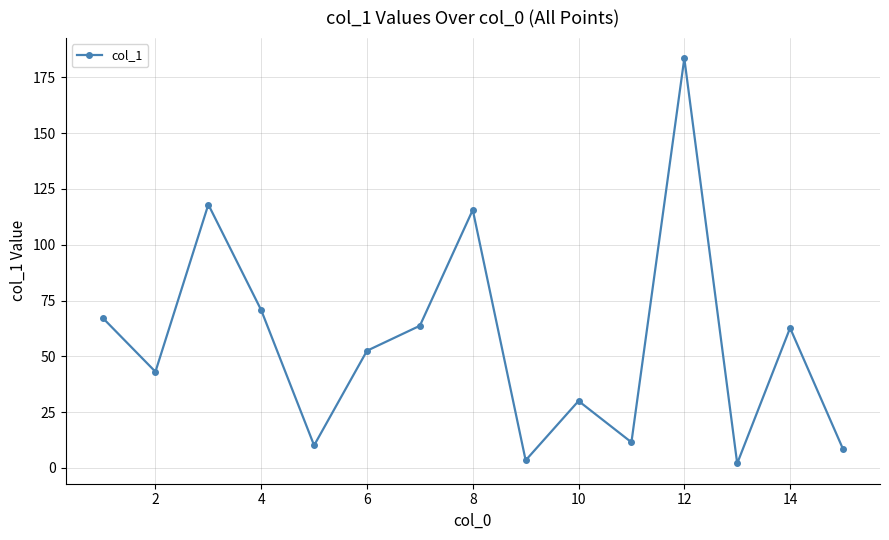

What is the greatest value displayed?

183.5